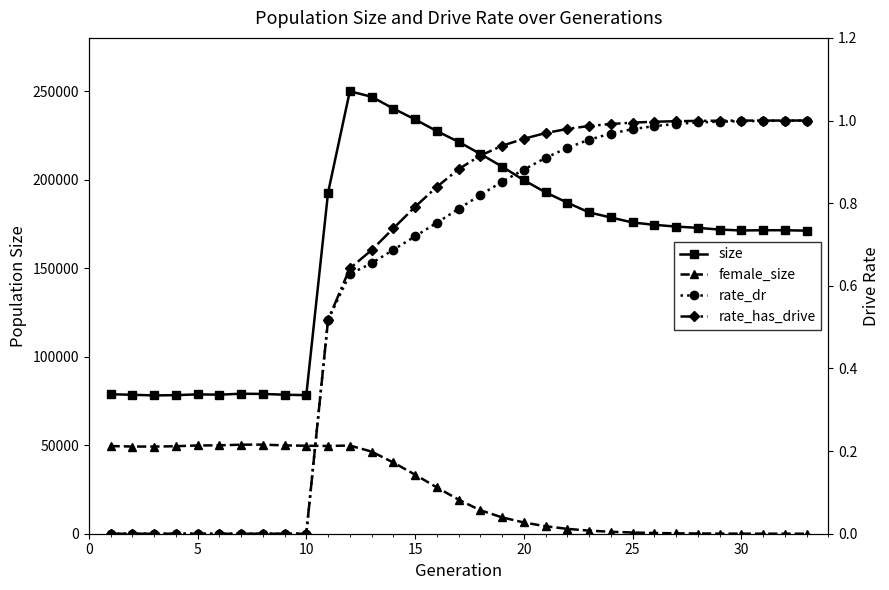

True or false: size and rate_has_drive intersect in this chart.

False